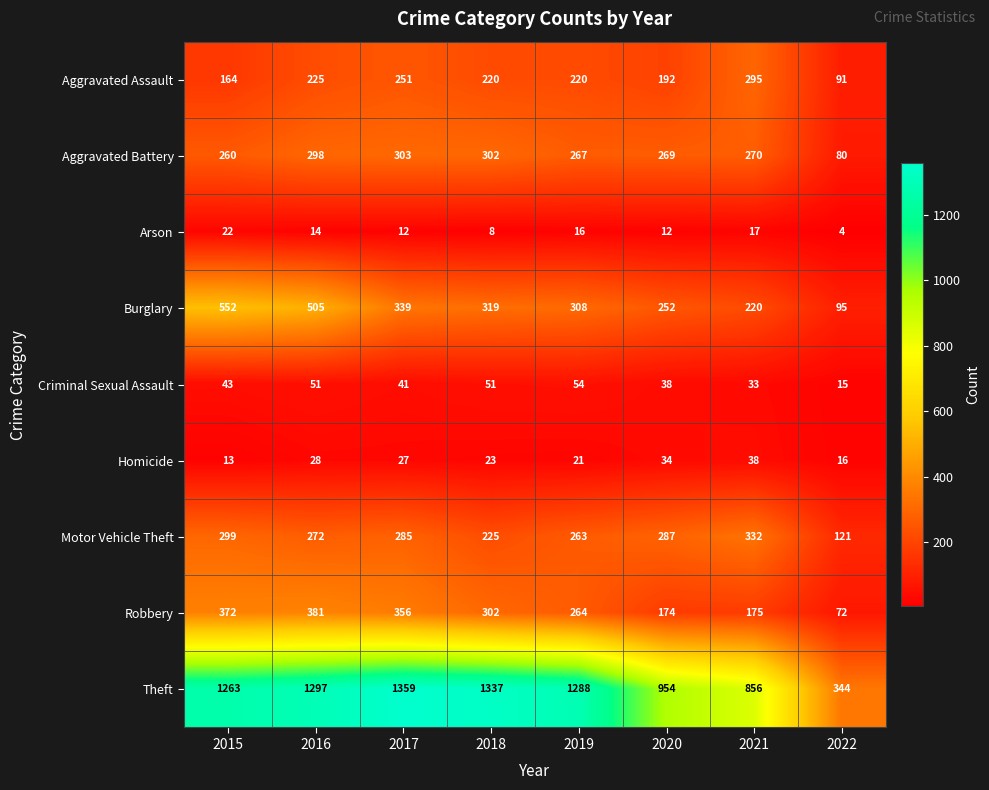

What is the lowest value of the Motor Vehicle Theft series?

121